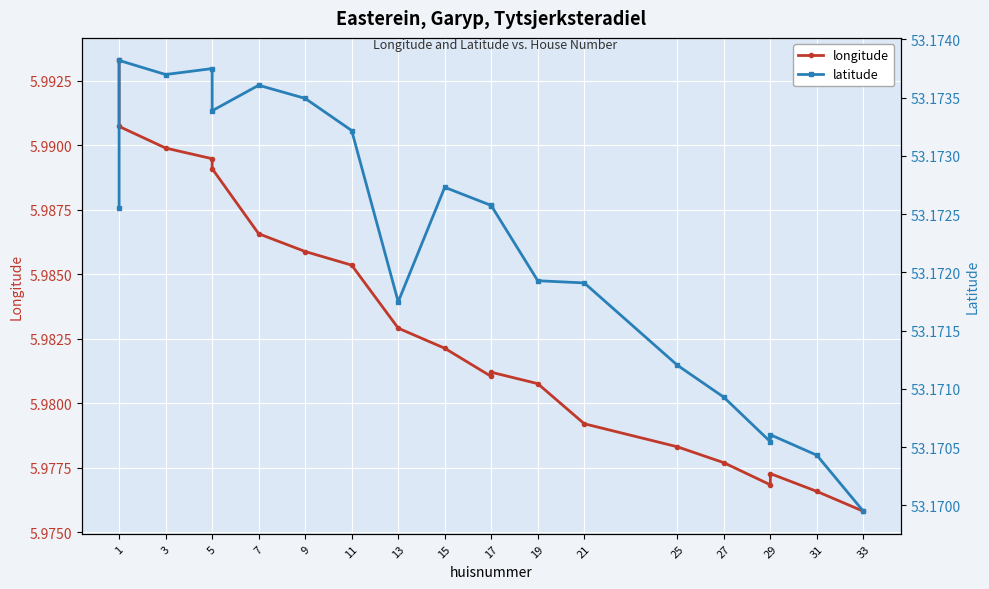

True or false: longitude and latitude intersect in this chart.

False